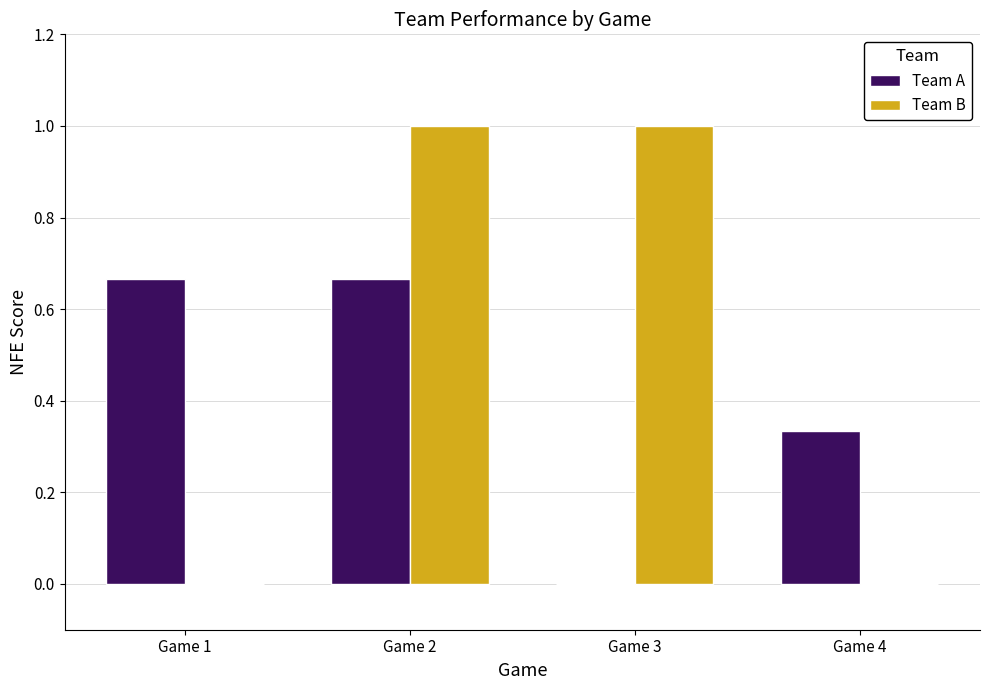

What is the sum of all Team A values?

1.7